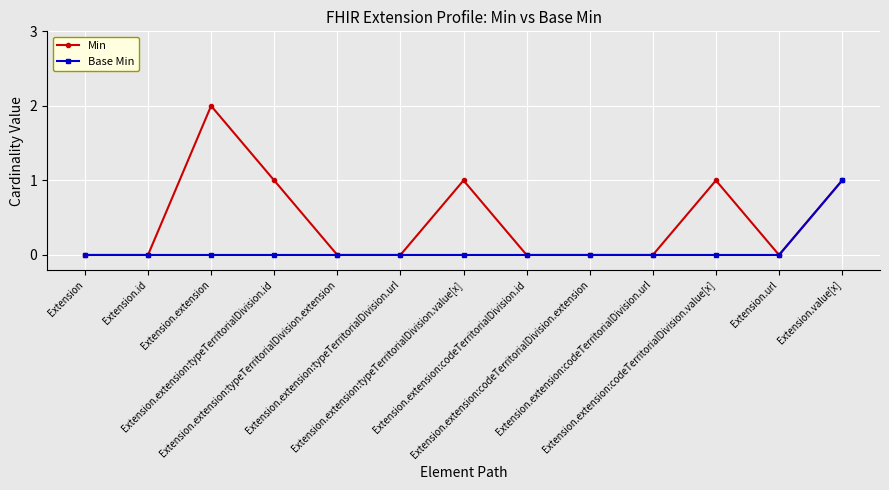

Which series has the widest spread of values?

Min